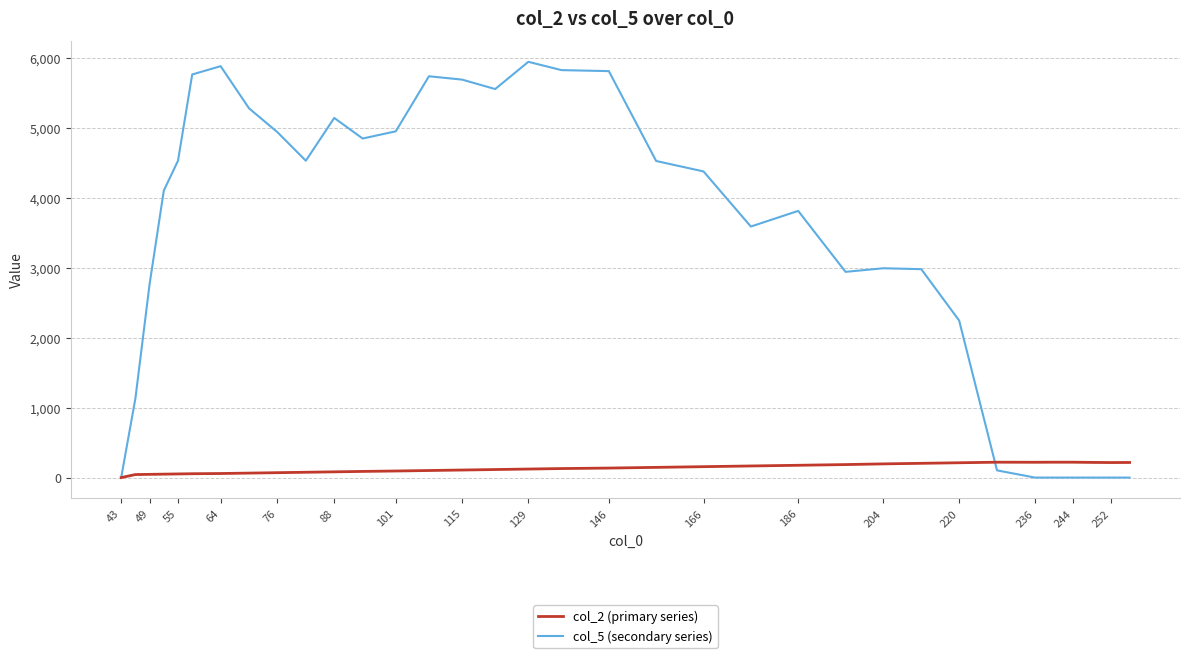

What is the maximum value for col_5 (secondary series)?

5952.2